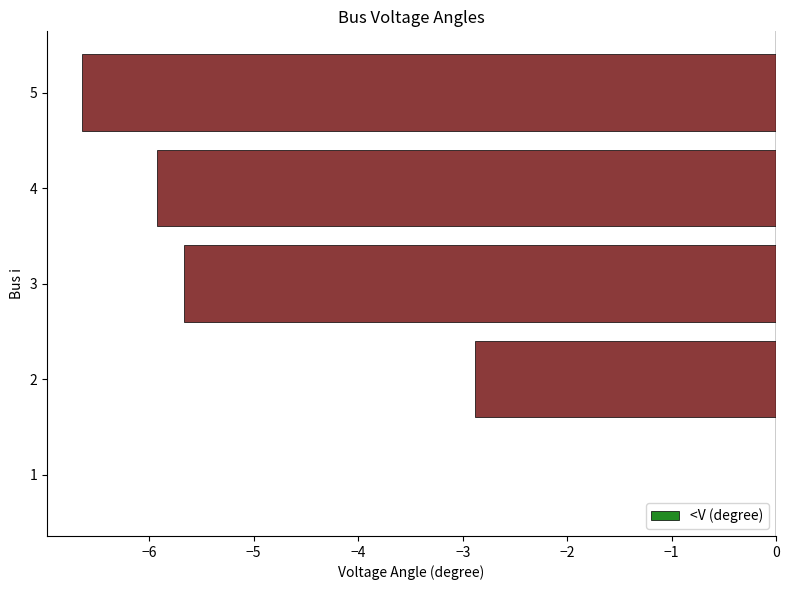

Is it true that the value at 2 is -2.9?

True